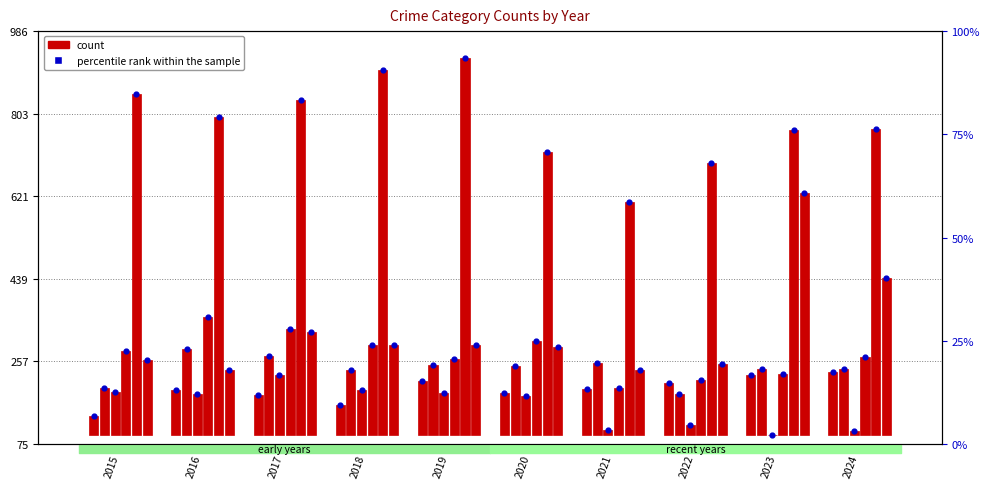

At how many categories does at least one series exceed 37?

10